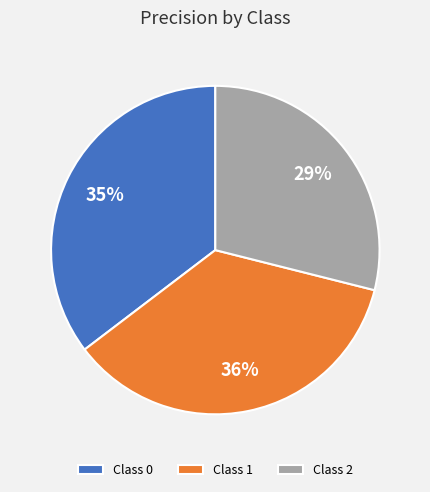

Is the sum of Class 1 and Class 2 greater than half?

Yes